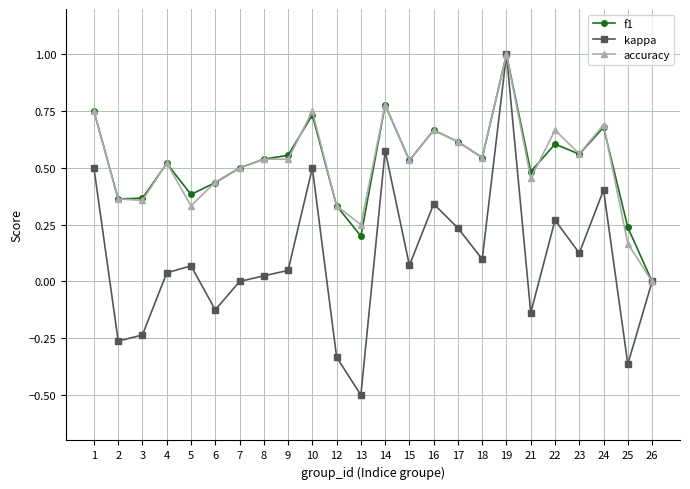

At which category does the chart reach its minimum across all series?

13